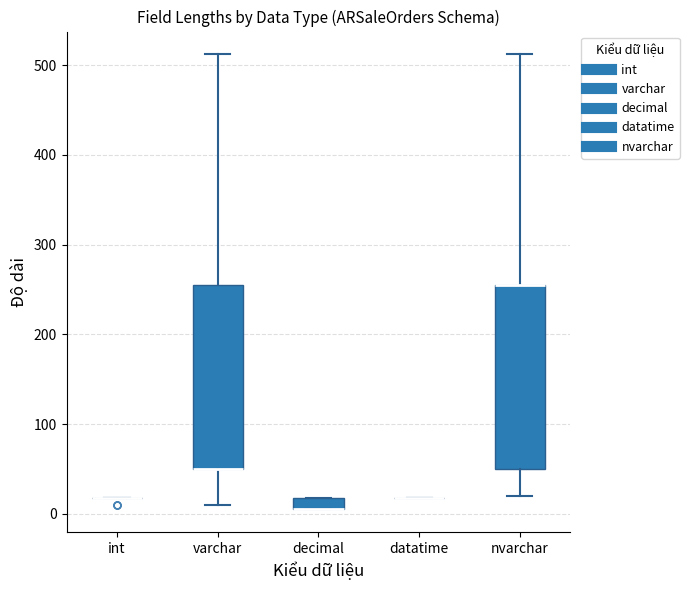

Where is the lower edge of the box for varchar on the y-axis? The values are not printed on the chart, so give them approximately, as read against the axis.

50